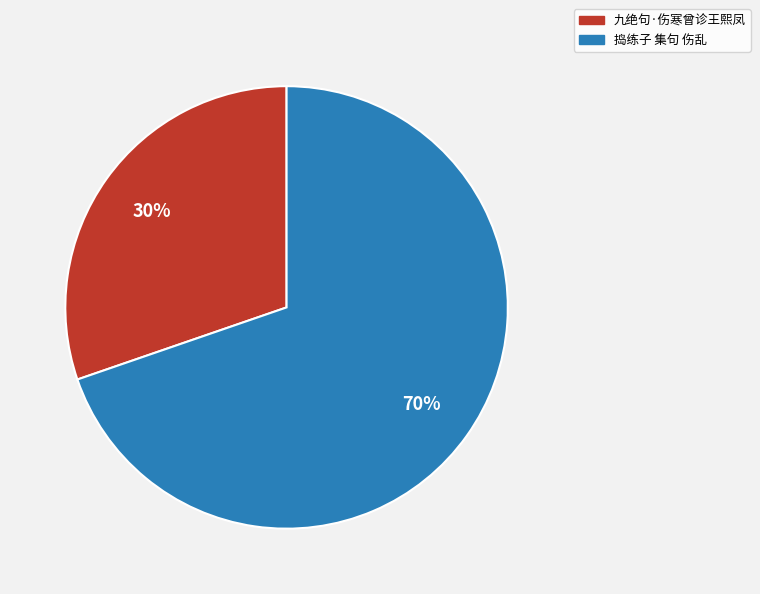

Combined, do 九绝句·伤寒曾诊王熙凤 and 捣练子 集句 伤乱 account for over 50%?

Yes